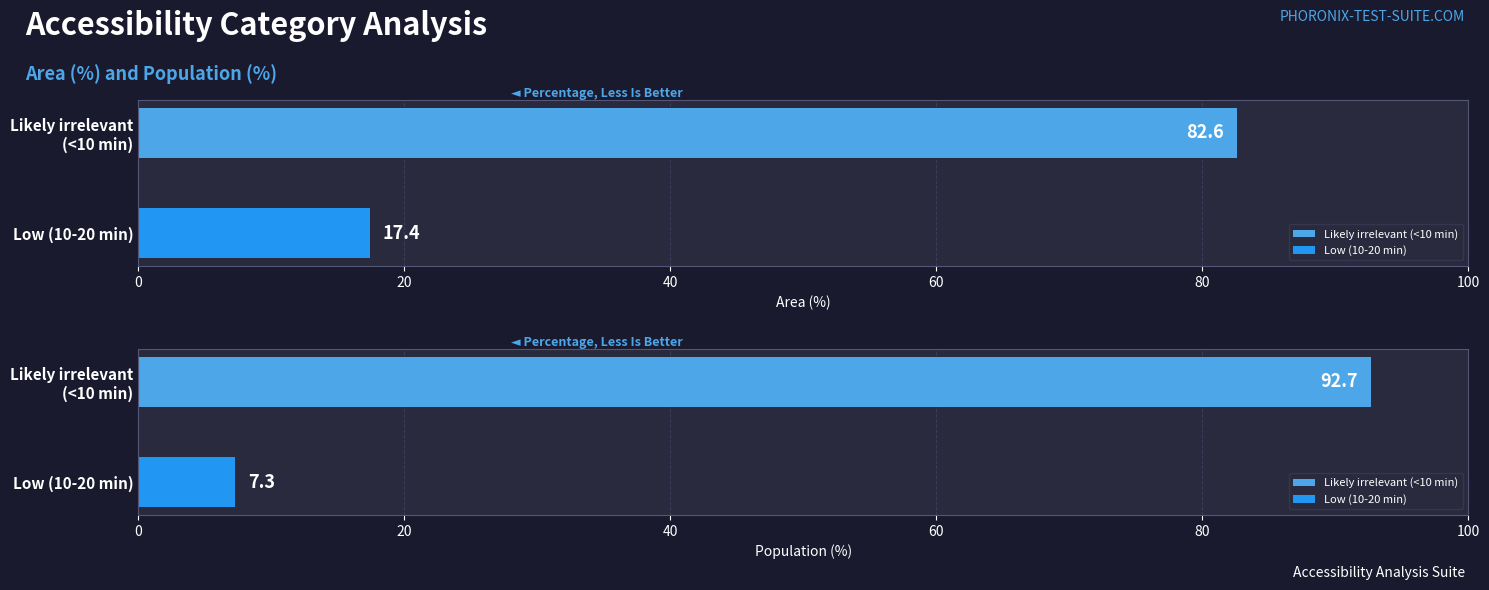

Rank the series by their maximum value, from highest to lowest.

Population (%), Area (%)